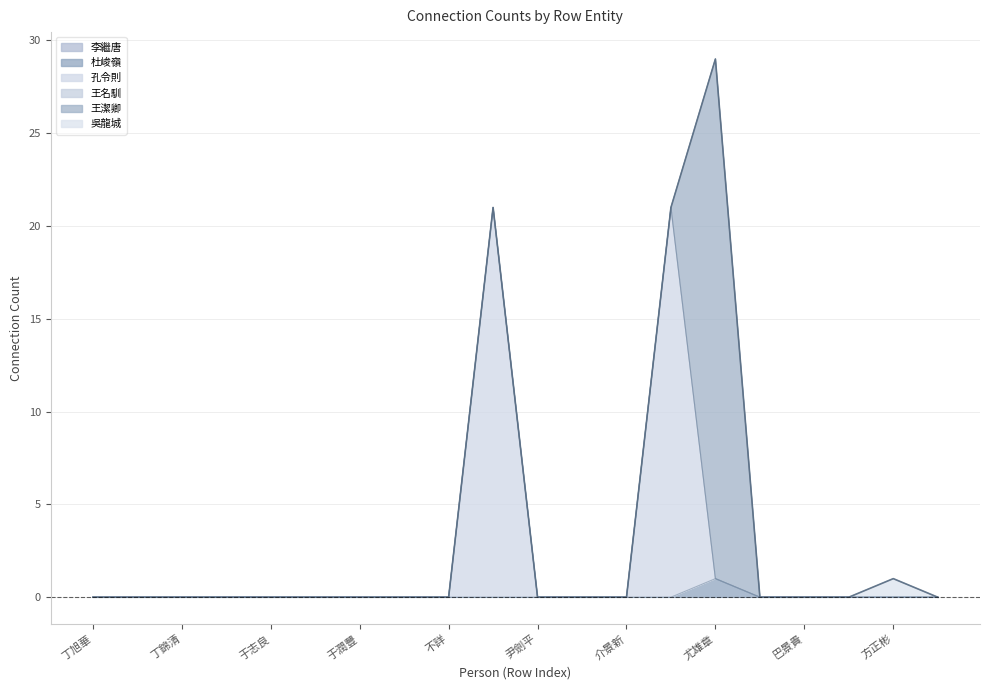

What is the label of the 18th point from the right?

丁錦清